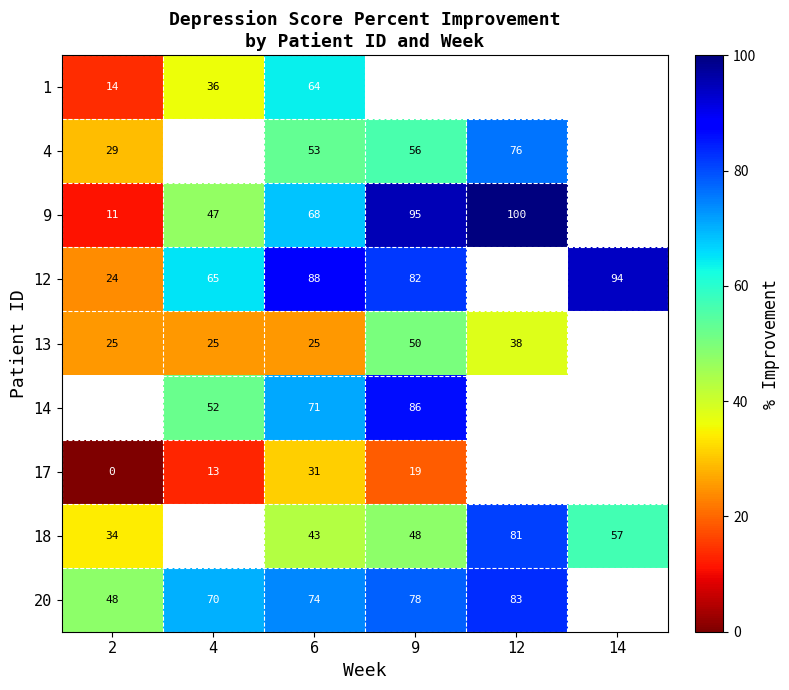

What is the spread (max minus min) of values at 2?

48.0